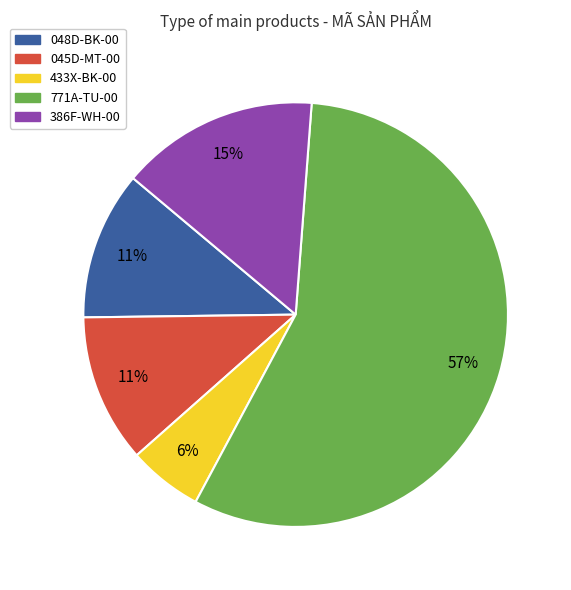

The 048D-BK-00 slice represents 6% of the pie. True or false?

False